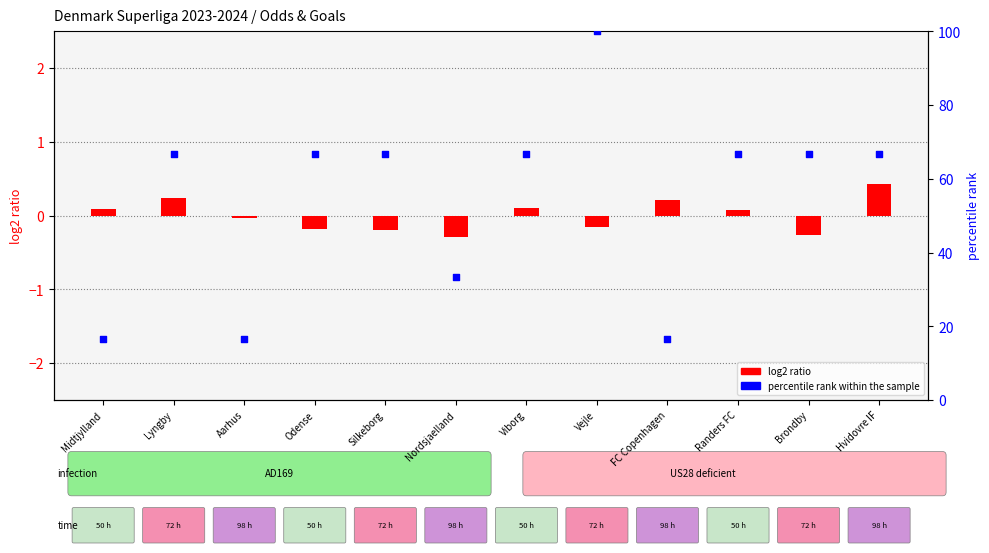

What are all the series names shown in the legend?

log2 ratio, percentile rank within the sample